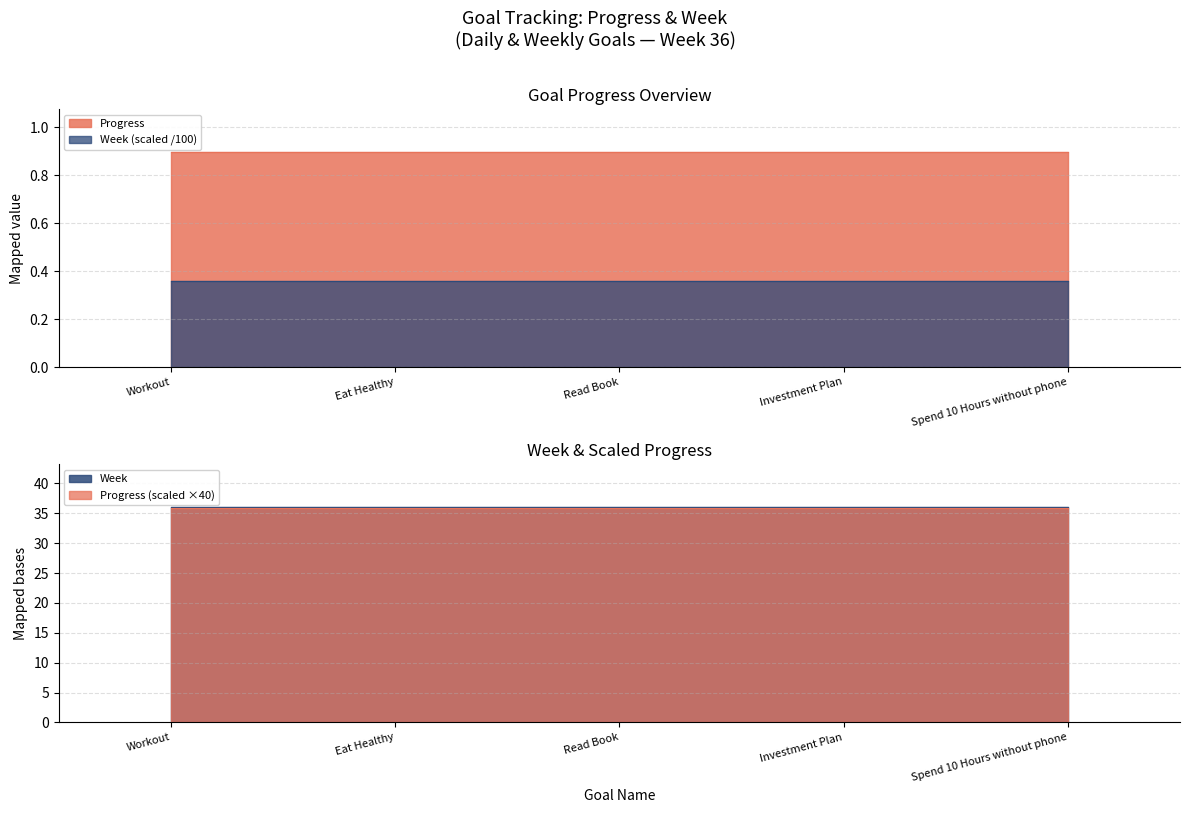

Is the value of Progress at Investment Plan greater than the value of Week at Investment Plan?

No